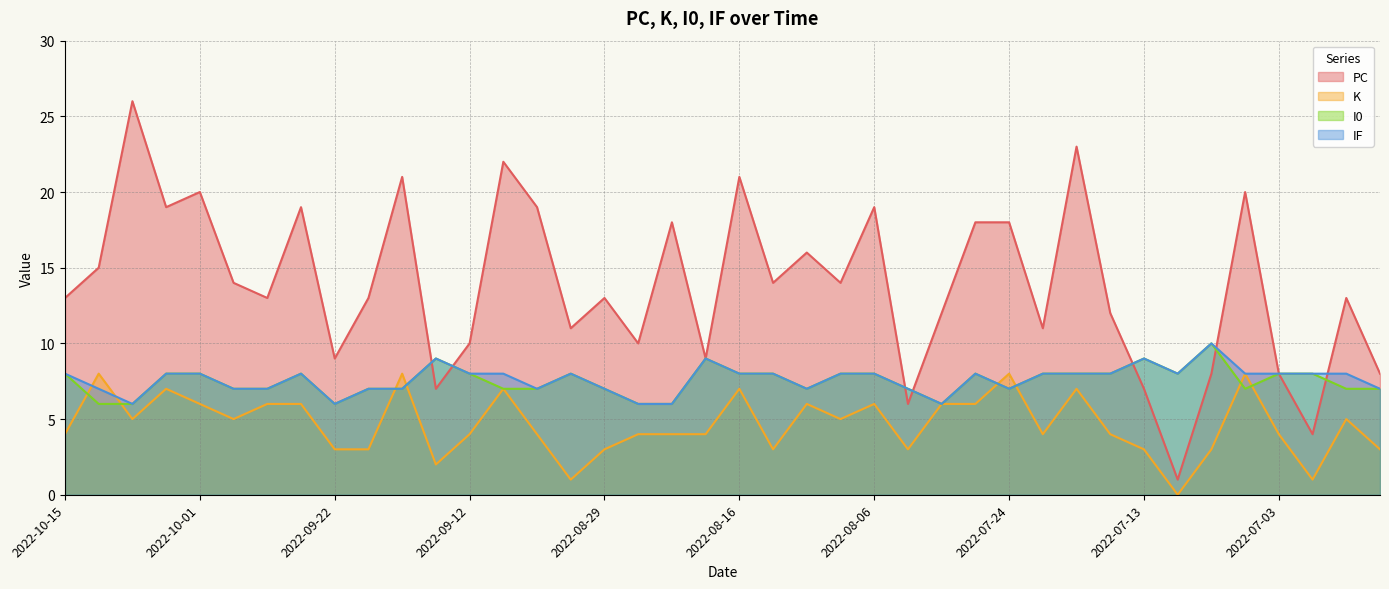

Does the chart display data point markers on the line(s)?

No